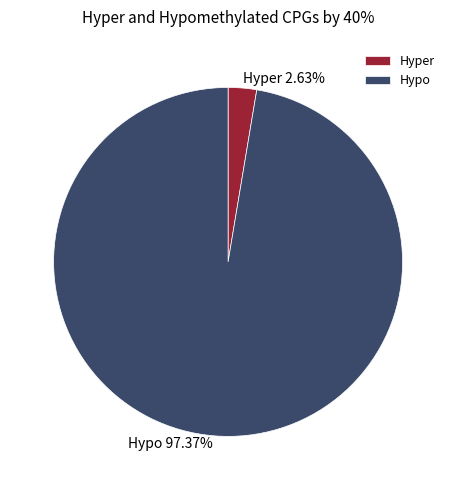

Is the sum of Hypo and Hyper greater than half?

Yes